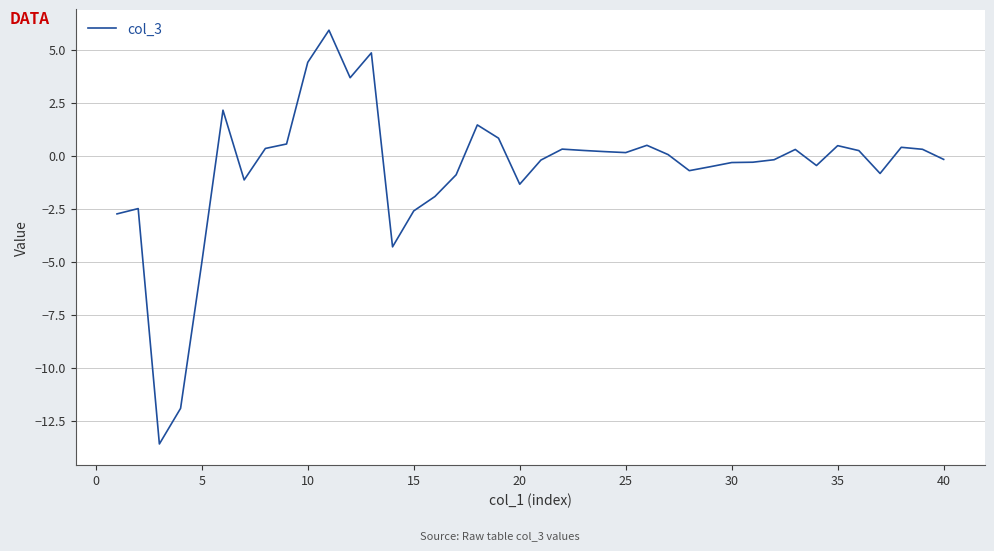

What is the smallest value displayed?

-13.6